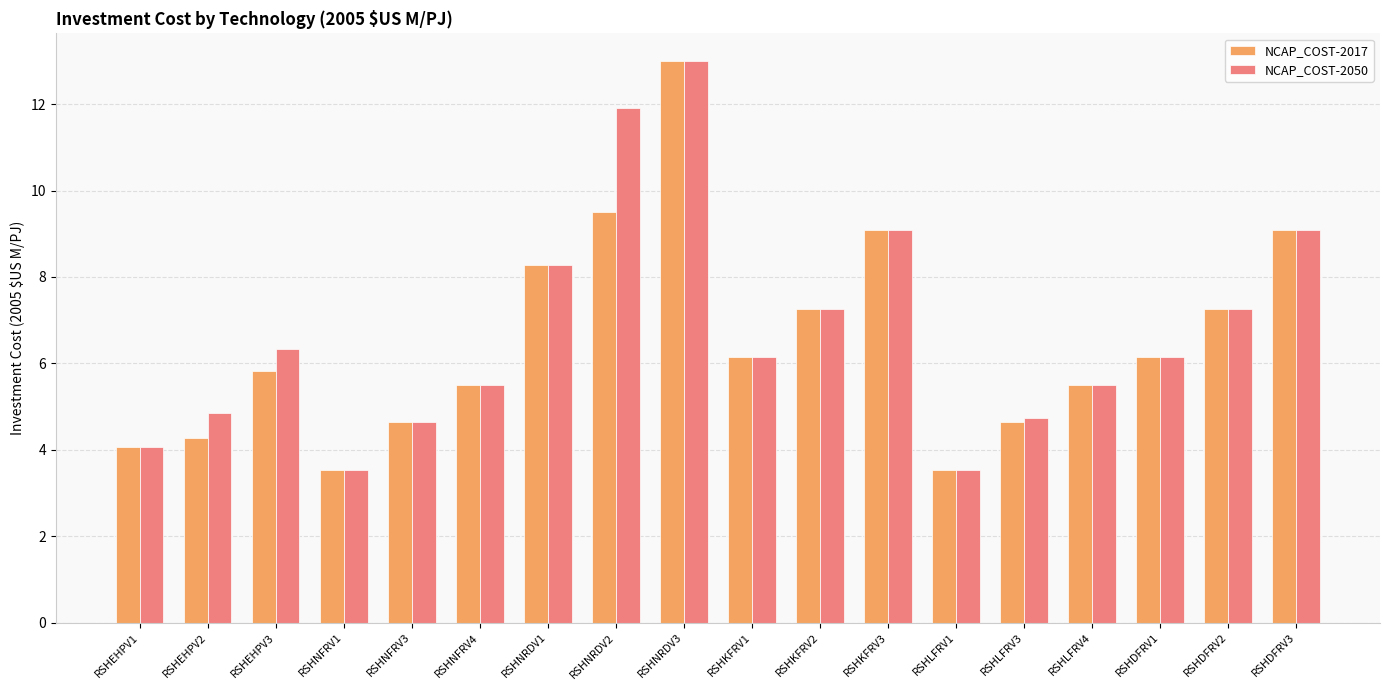

Reading left to right, list all the values displayed in this chart.

NCAP_COST-2017: 4.1	4.3	5.8	3.5	4.7	5.5	8.3	9.5	13.0	6.1	7.3	9.1	3.5	4.7	5.5	6.1	7.3	9.1
NCAP_COST-2050: 4.1	4.8	6.3	3.5	4.7	5.5	8.3	11.9	13.0	6.1	7.3	9.1	3.5	4.7	5.5	6.1	7.3	9.1